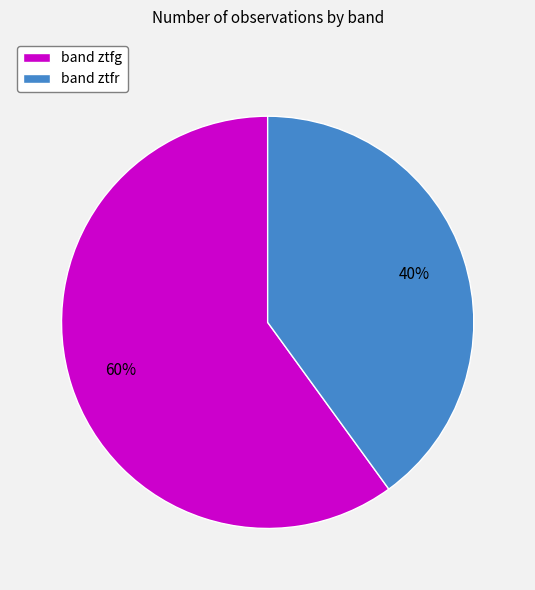

What percentage is the band ztfr slice, to the nearest percent?

40%